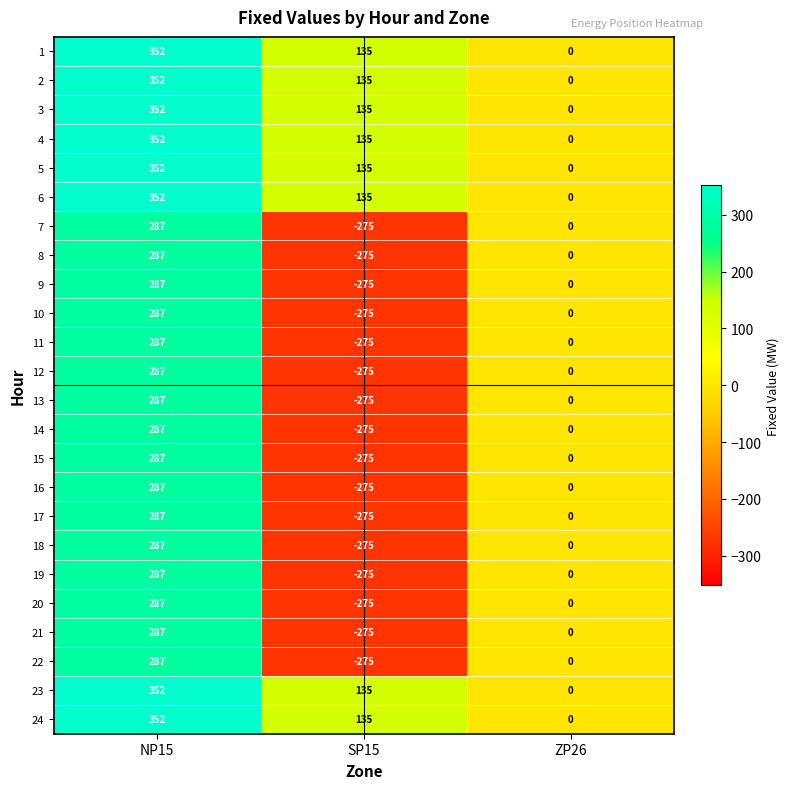

What is the maximum value for 8?

287